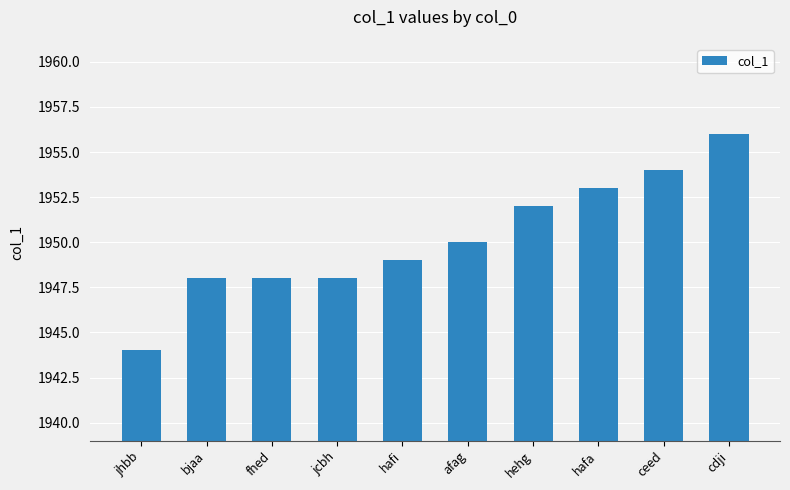

What is the difference between the maximum and minimum values?

12